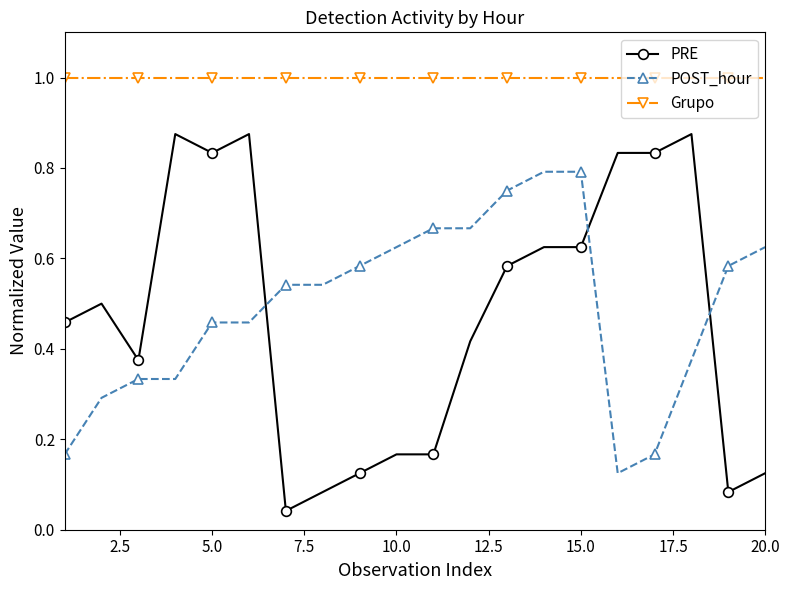

List the series in order of their peak value, lowest first.

POST_hour, PRE, Grupo